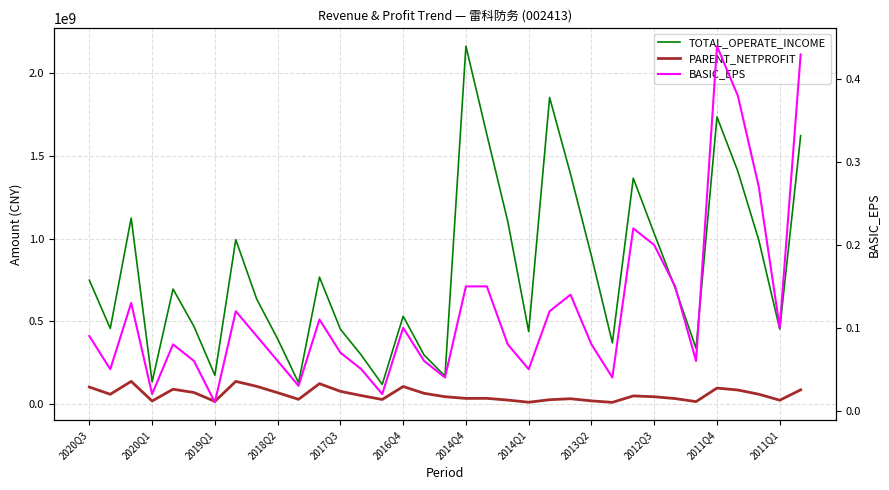

Reading left to right, extract all data points from this chart.

TOTAL_OPERATE_INCOME: 748665817.3	456629040.6	1124767019.0	133108957.7	695276153.8	468869949.3	173442486.1	994005467.2	634145324.6	393280945.6	127908801.0	767180576.4	452052952.8	295350420.5	117898839.0	530528699.7	295911912.3	168360180.5	2164844615.6	1630241627.8	1104338704.8	437667848.4	1854182467.3	1390878585.0	894952334.6	370157021.0	1365798009.9	1031192422.8	702012182.1	336066690.9	1736920681.8	1406562177.7	990387656.2	452221968.2	1622760818.7
PARENT_NETPROFIT: 102078863.8	58414949.0	136538930.3	17596030.7	88872833.5	69035200.5	15341231.5	136277594.0	106301951.2	67944268.8	27758625.8	122562583.0	76077790.3	50464306.5	26794032.9	105312808.3	64216246.9	43607399.6	33397449.8	33709851.1	23346962.2	10130206.0	25515179.8	31403216.2	18363106.9	9458250.9	48448389.2	43343419.1	32460124.6	13879965.0	95927906.2	84182859.2	58592343.0	22463718.6	85090494.9
BASIC_EPS: 0.1	0.1	0.1	0.0	0.1	0.1	0.0	0.1	0.1	0.1	0.0	0.1	0.1	0.1	0.0	0.1	0.1	0.0	0.1	0.1	0.1	0.1	0.1	0.1	0.1	0.0	0.2	0.2	0.1	0.1	0.4	0.4	0.3	0.1	0.4